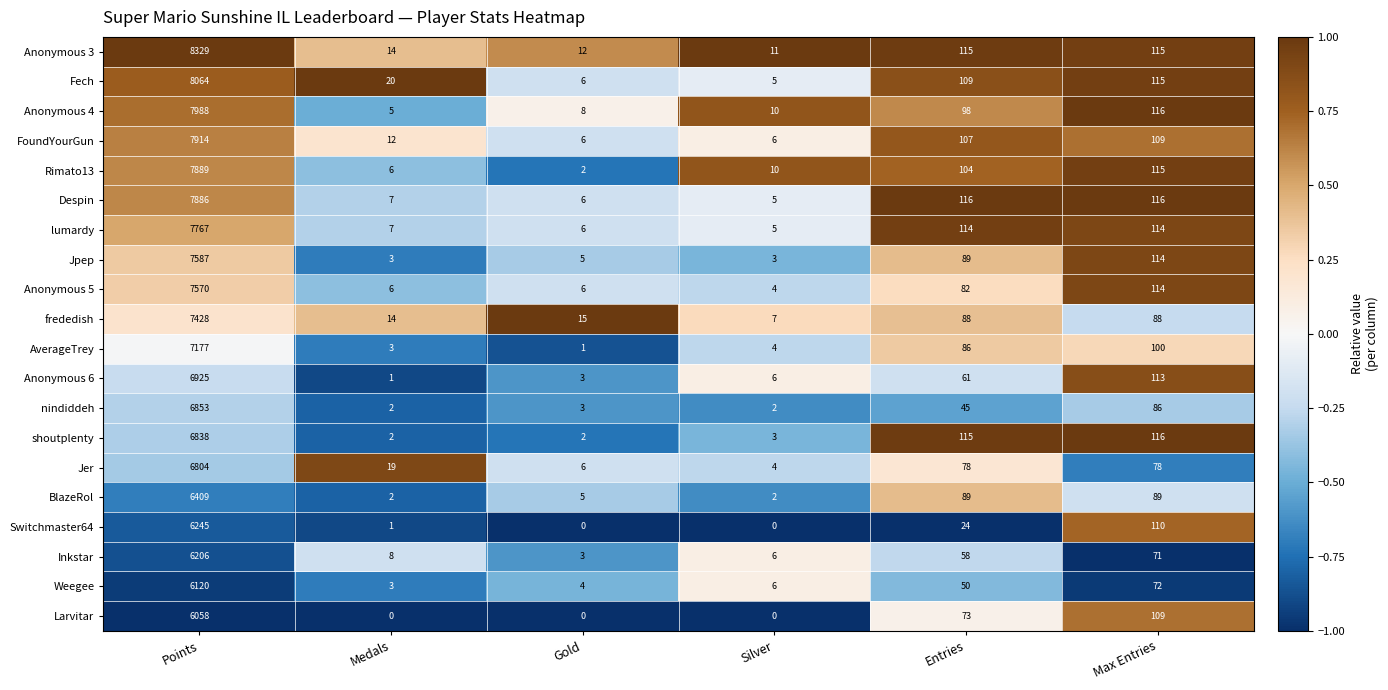

What value does the Weegee series have at Points, to the nearest 100?

6100